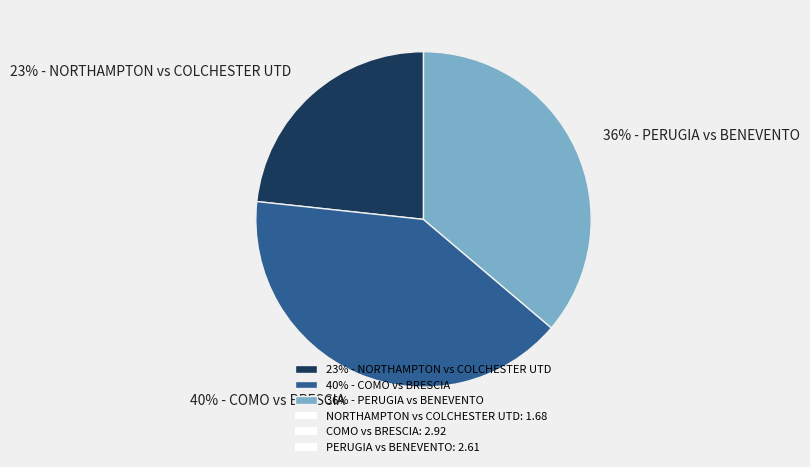

Does 40% - COMO vs BRESCIA represent more than half of the total?

No